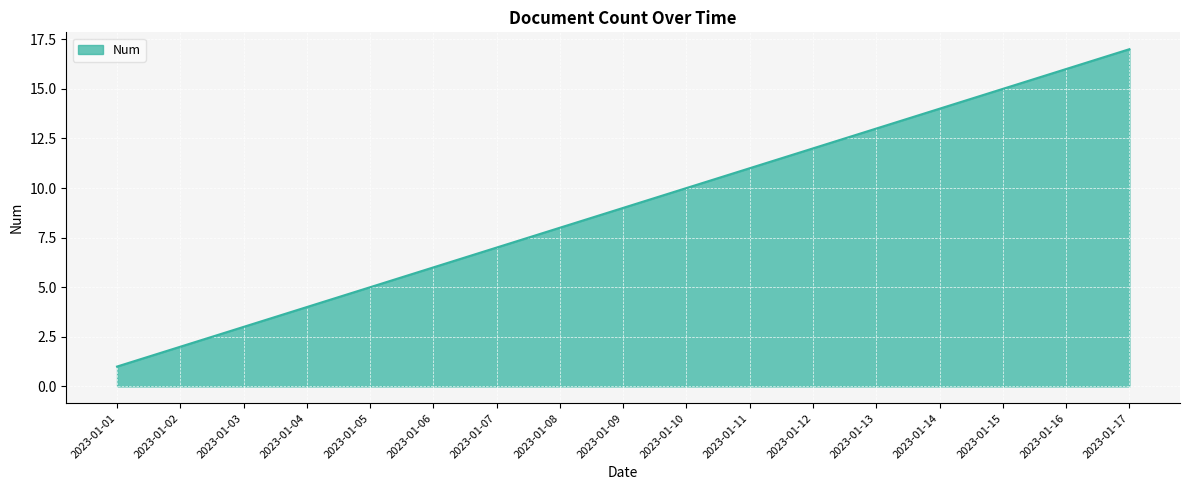

What is the change in value from 2023-01-10 to 2023-01-17?

+7